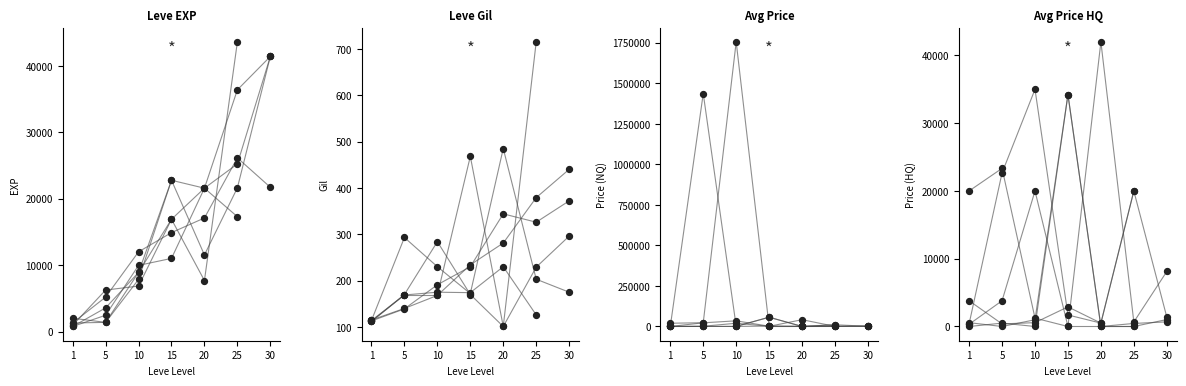

Which series contains the highest Y value?

currentAveragePriceHQ